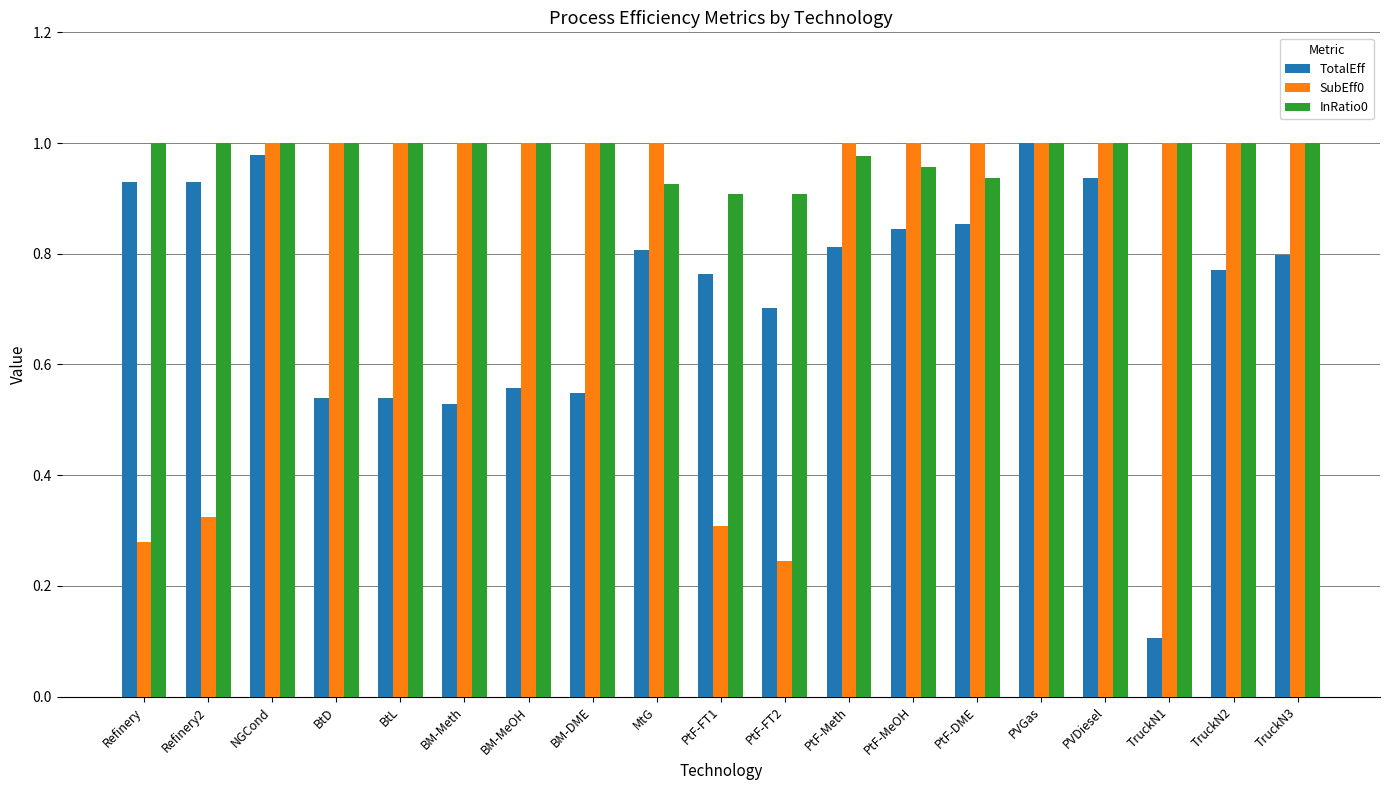

What is the total value across all series at NGCond?

3.0